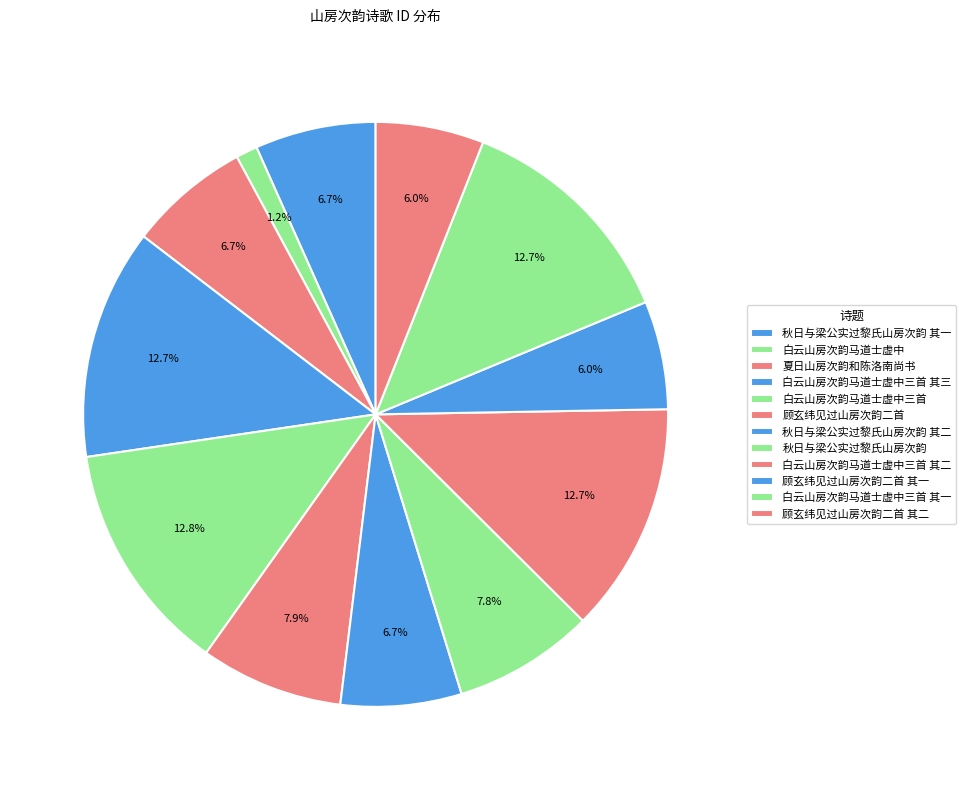

To the nearest percent, what is the difference between the 顾玄纬见过山房次韵二首 其二 and 秋日与梁公实过黎氏山房次韵 其二 slice percentages?

1%